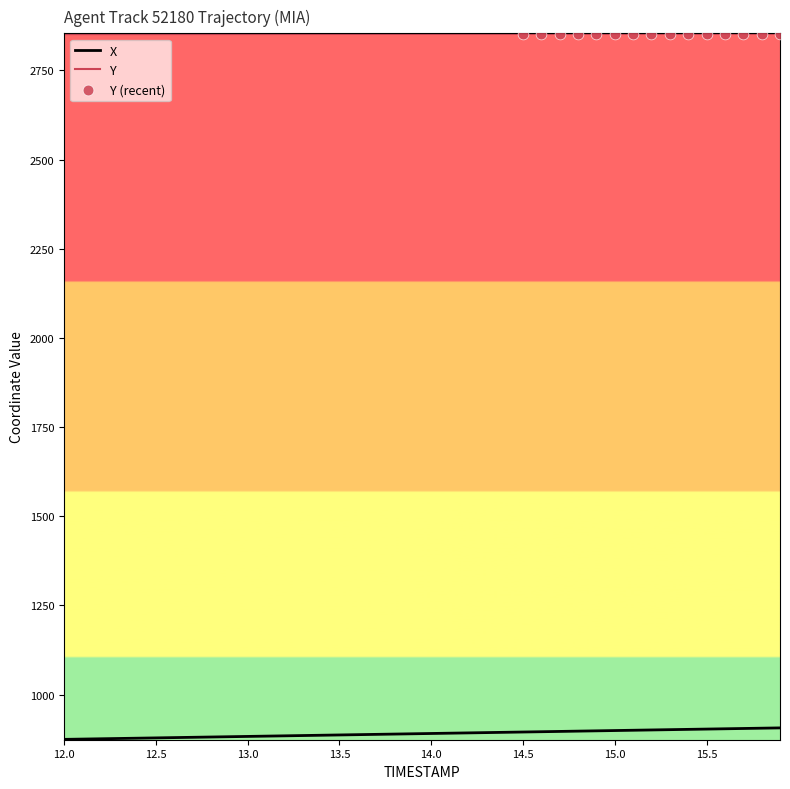

What is the greatest value displayed?

2852.9